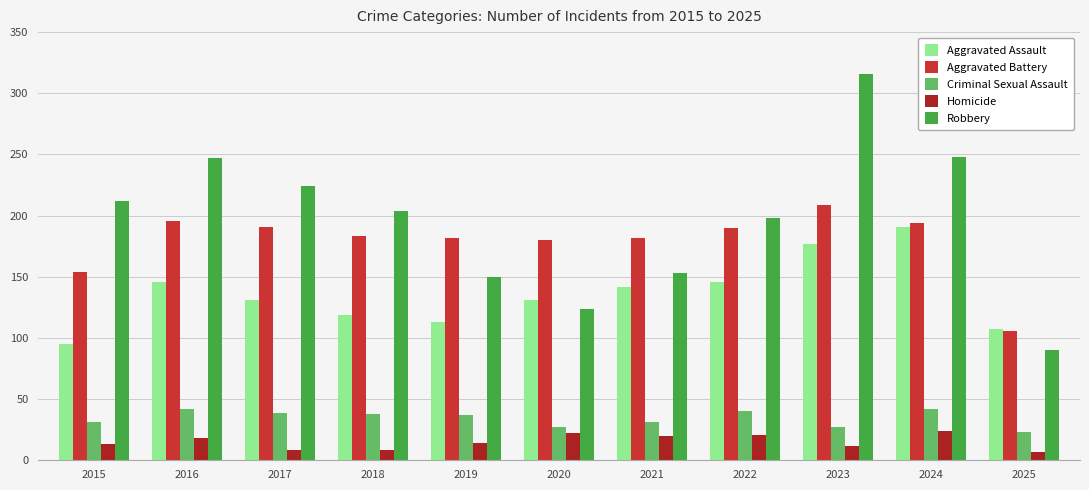

Is the value of Aggravated Assault at 2019 greater than the value of Homicide at 2016?

Yes